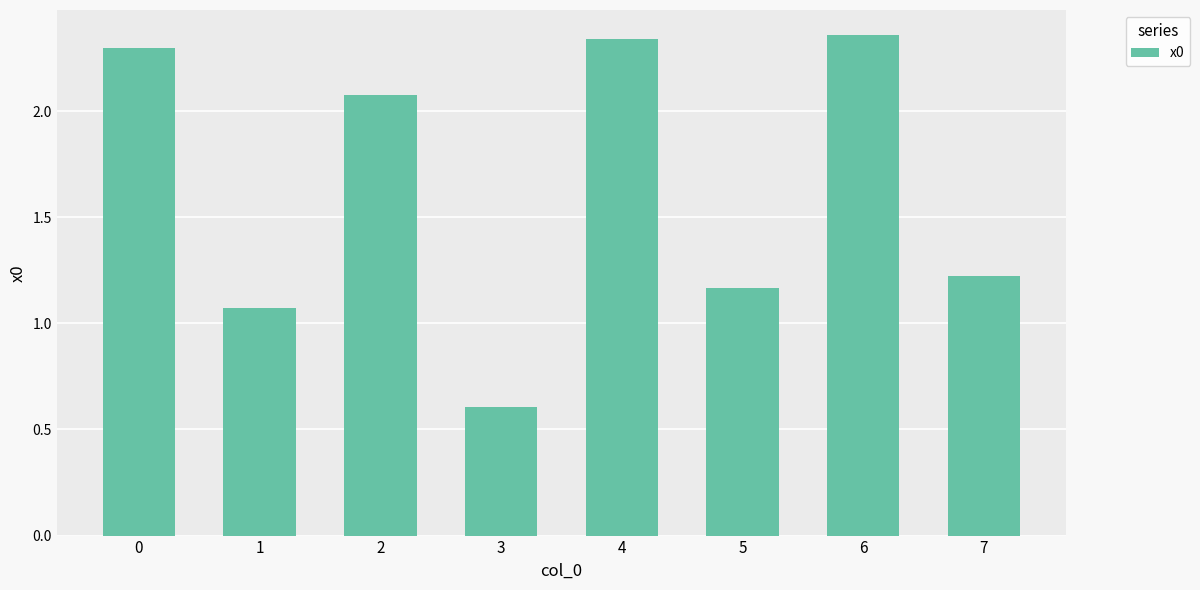

List the labels in order of value, smallest first.

3, 1, 5, 7, 2, 0, 4, 6